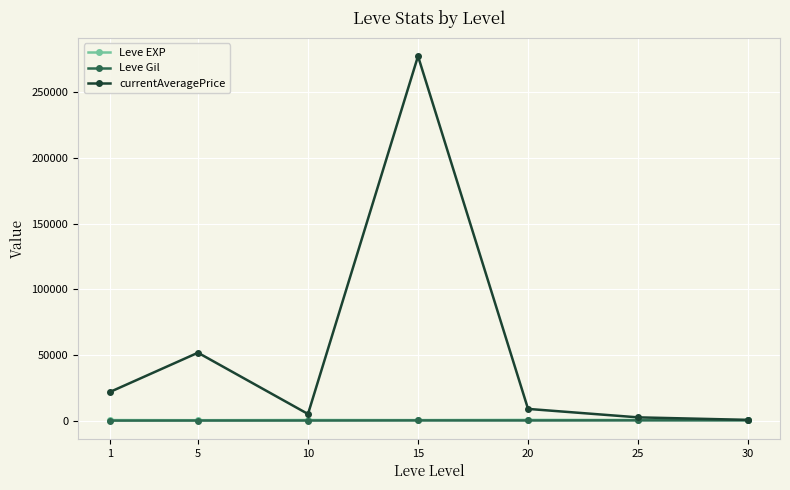

Which series has the largest range (max minus min)?

currentAveragePrice